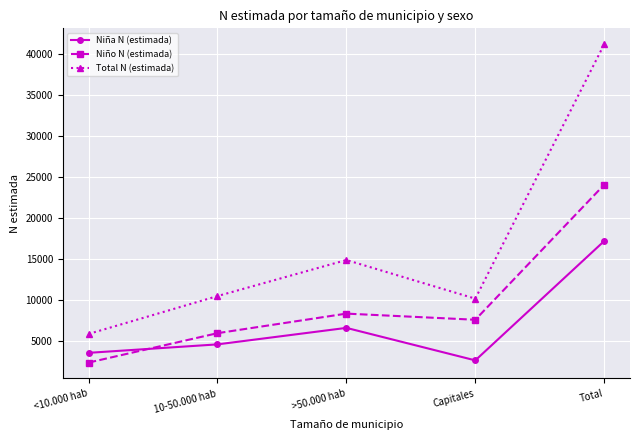

Where is the first local minimum for Niño N (estimada)?

Capitales